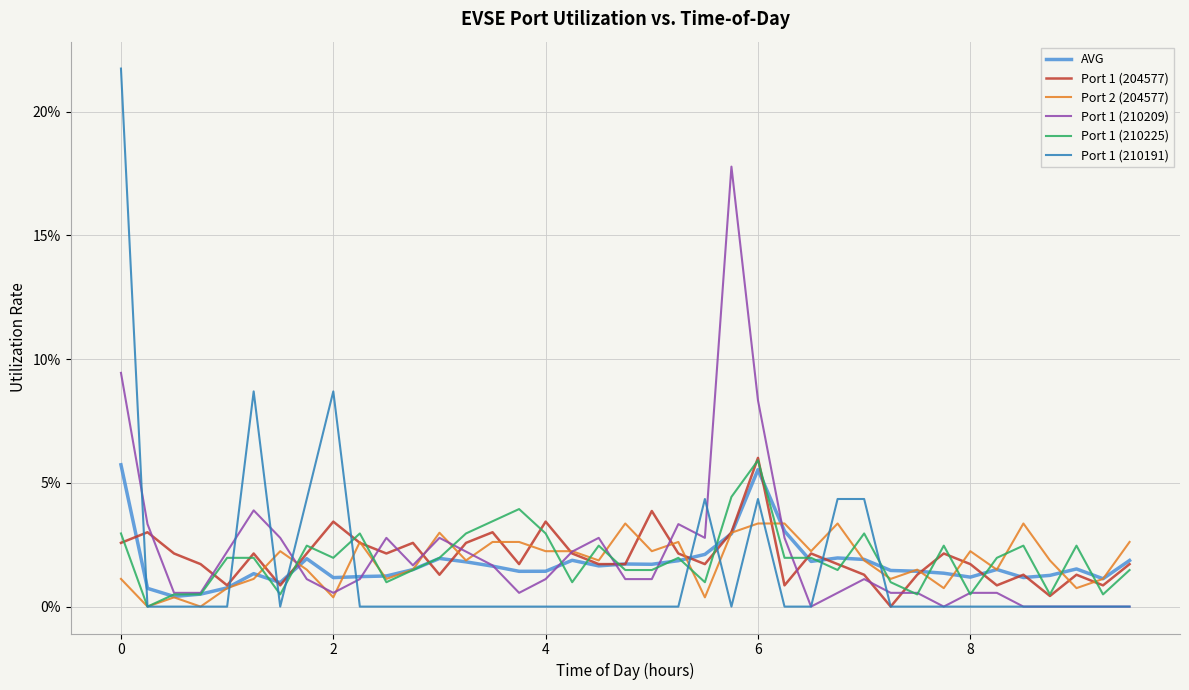

What are all the series names shown in the legend?

AVG, Port 1 (204577), Port 2 (204577), Port 1 (210209), Port 1 (210225), Port 1 (210191)